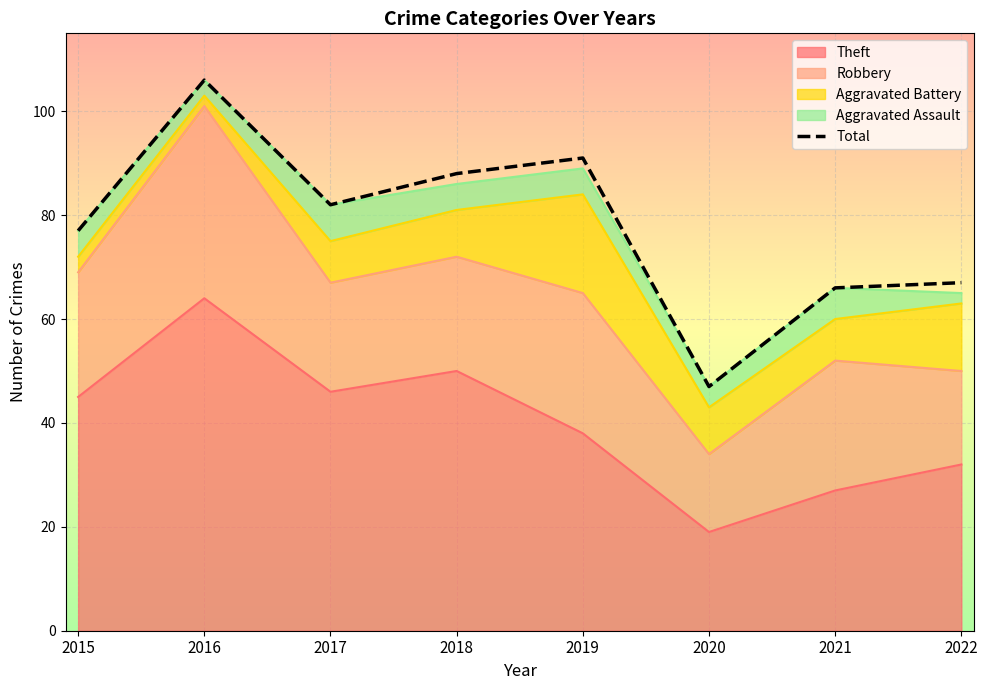

How many lines are shown in the chart?

1